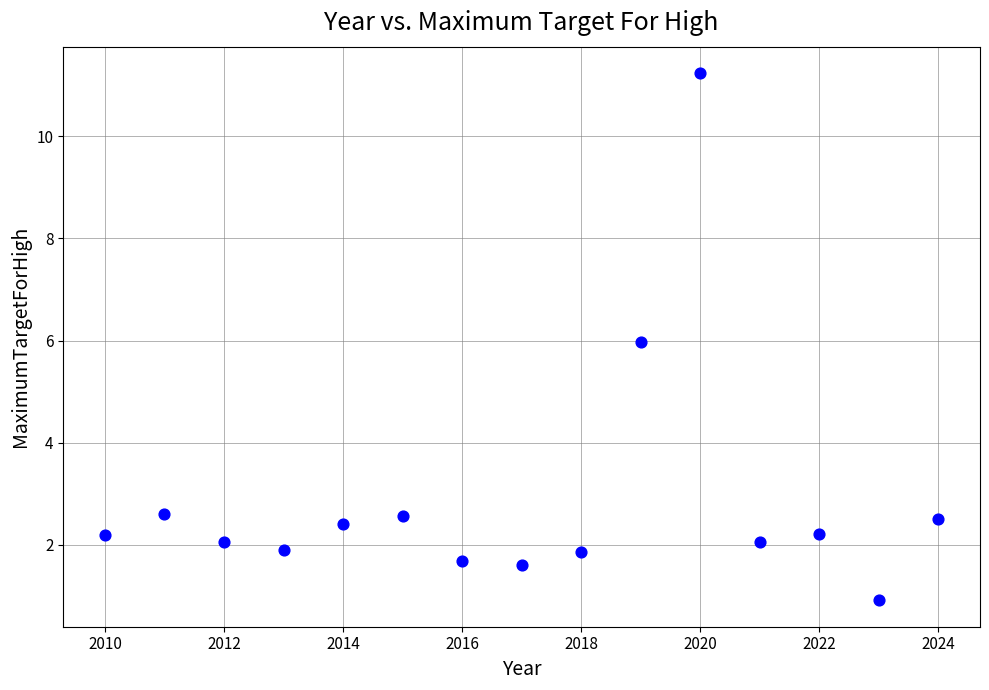

What is the range of X values (max minus min)?

14.0